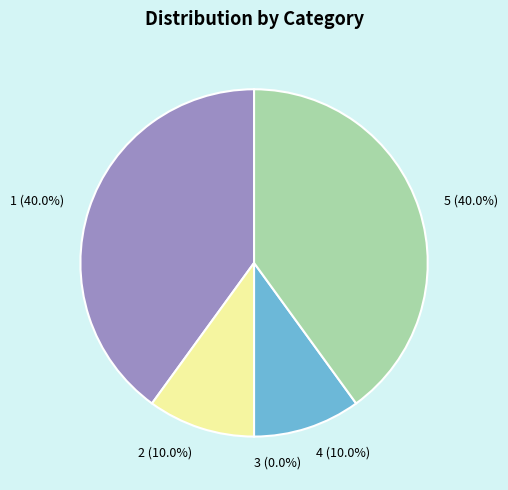

To the nearest percent, what is the difference between the largest and smallest slice percentages?

40%